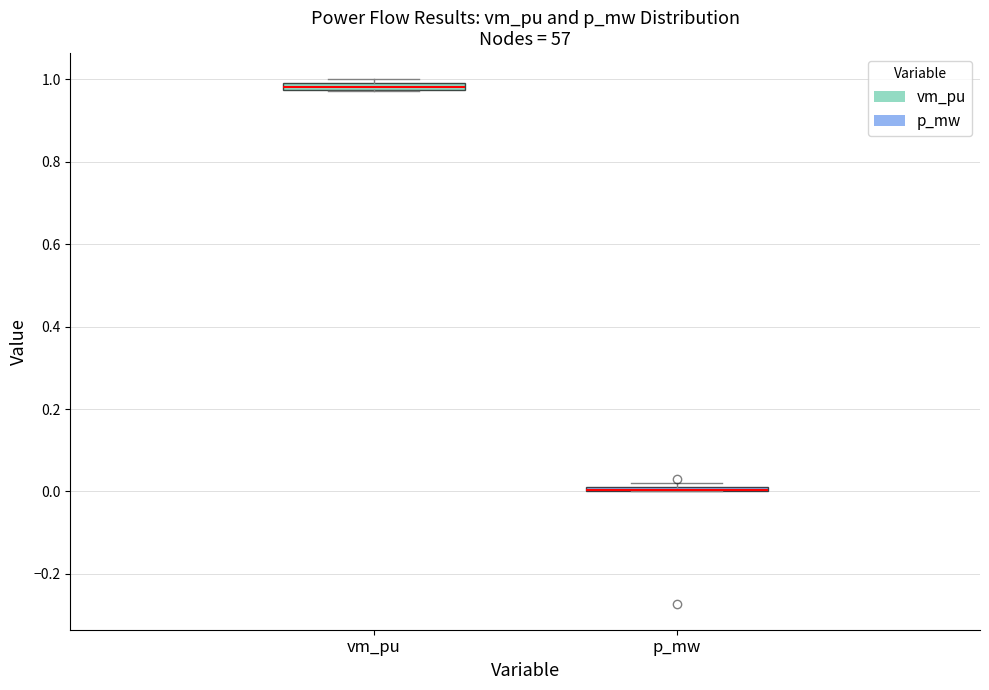

Where is the upper edge of the box for vm_pu on the y-axis? The values are not printed on the chart, so give them approximately, as read against the axis.

1.00